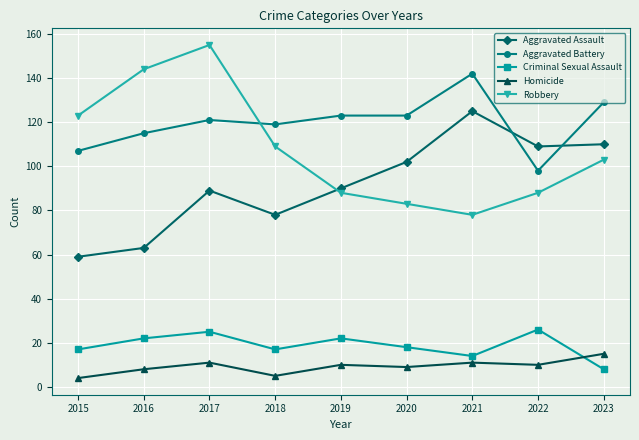

What is the total value across all series at 2023?

365